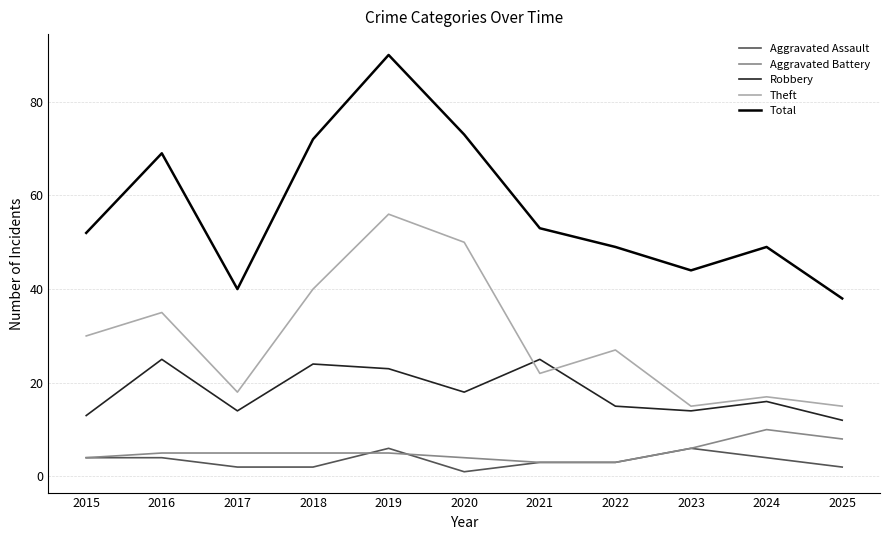

Which series has the widest spread of values?

Total